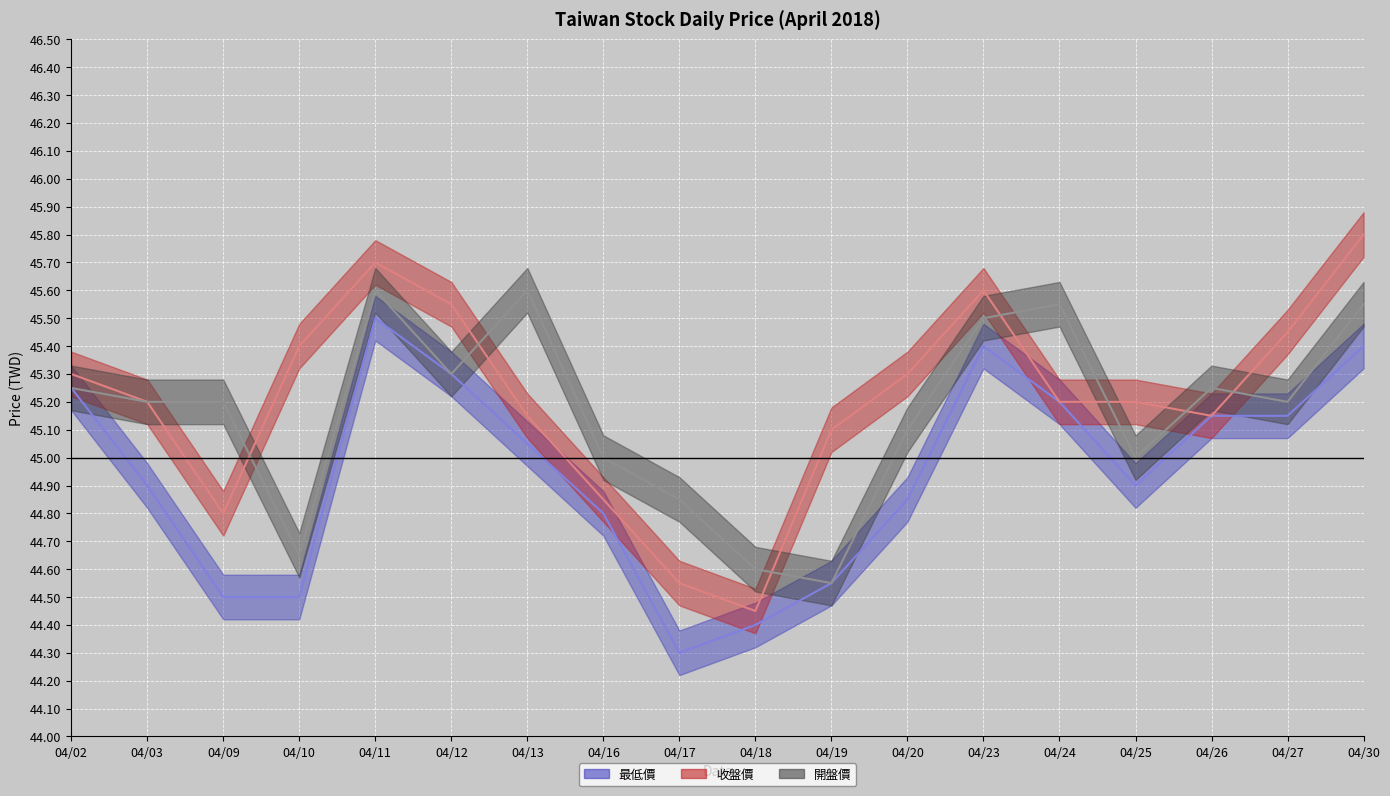

List the series in order of their peak value, highest first.

收盤價, 開盤價, 最低價